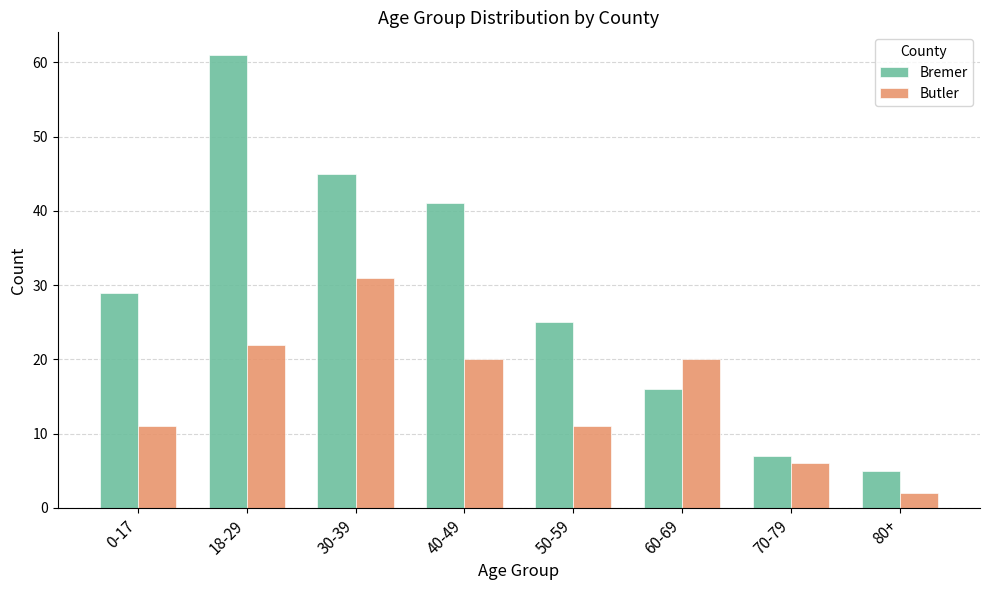

What is the difference between the maximum and minimum values in the Butler series?

29